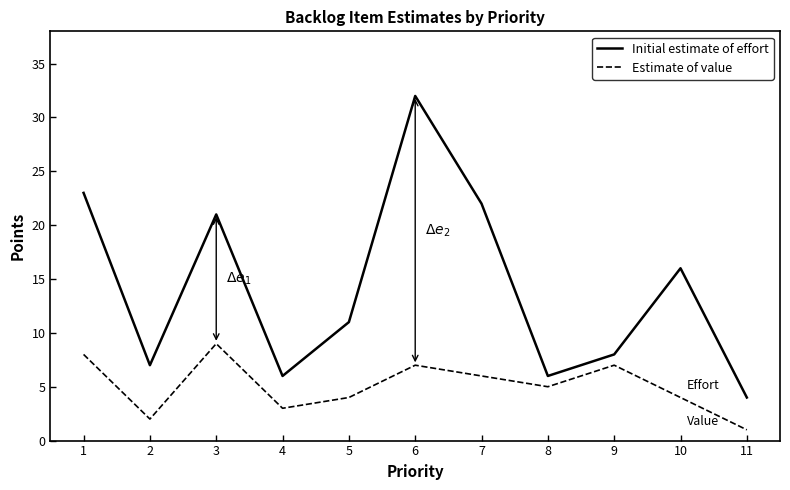

True or false: Initial estimate of effort has a value of 23 at 10.

False